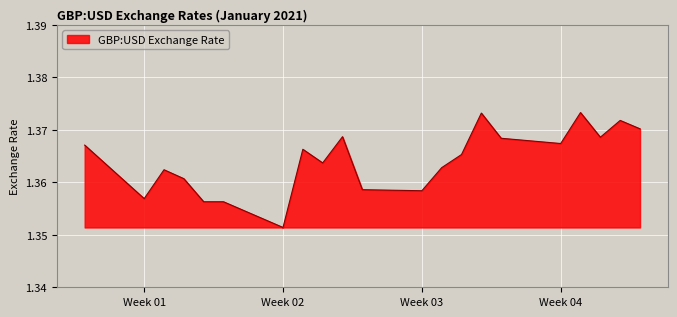

True or false: the data shows 2.2 at Week 04.

False